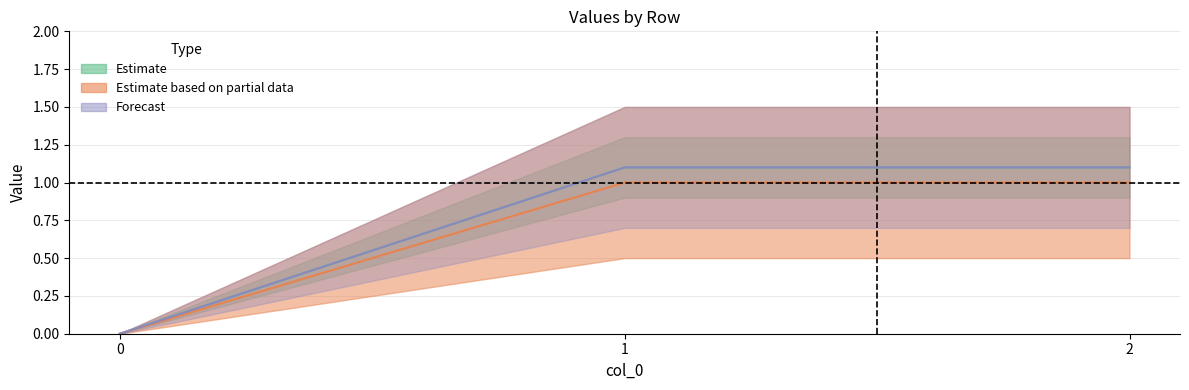

How many series are shown in this chart?

3